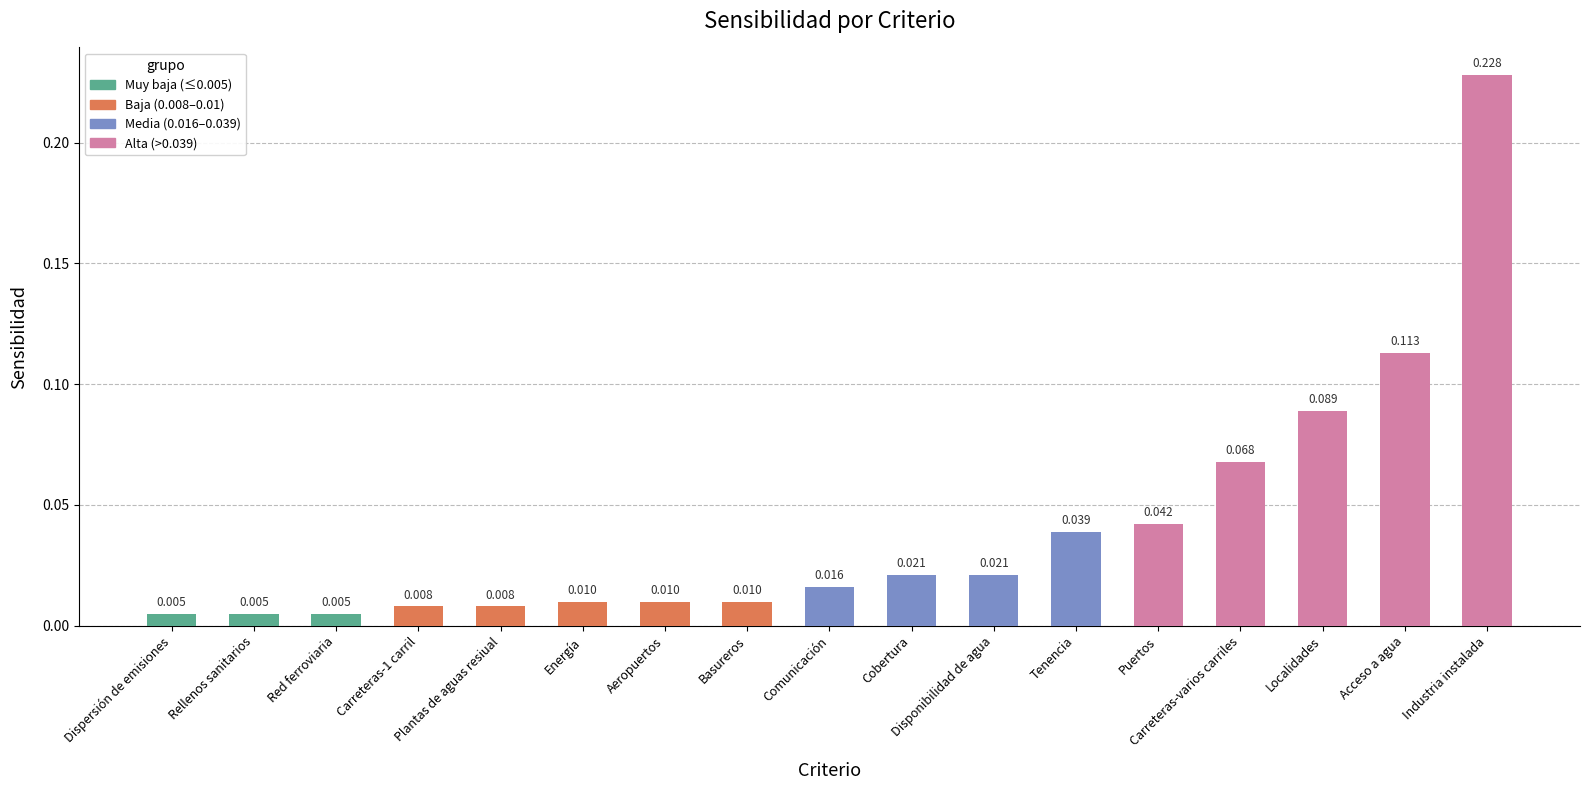

Which category has the highest value across all series?

Industria instalada